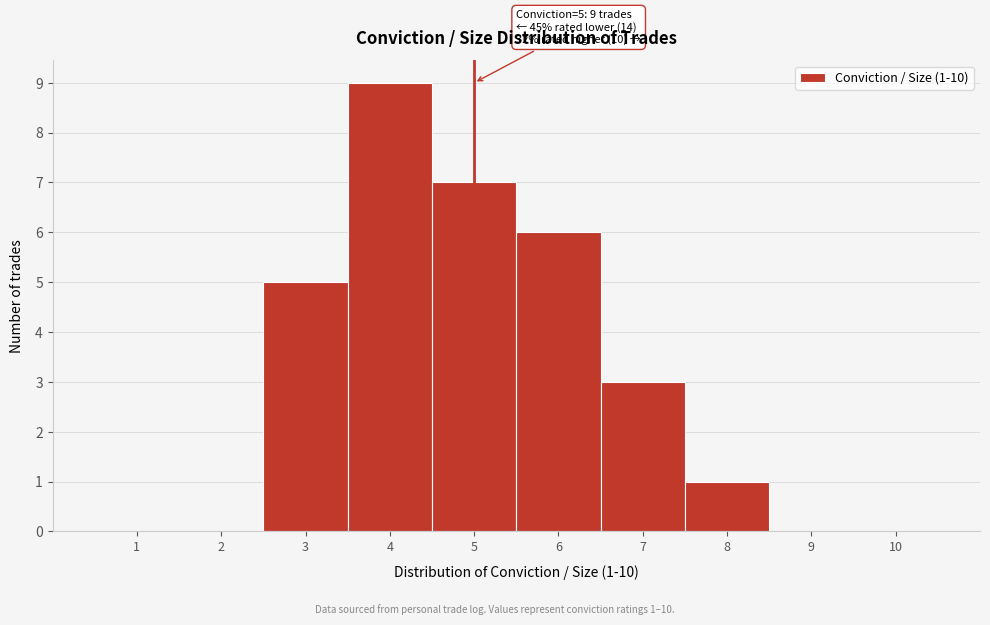

Over which range of the x-axis is the bar tallest?

3.5 to 4.5